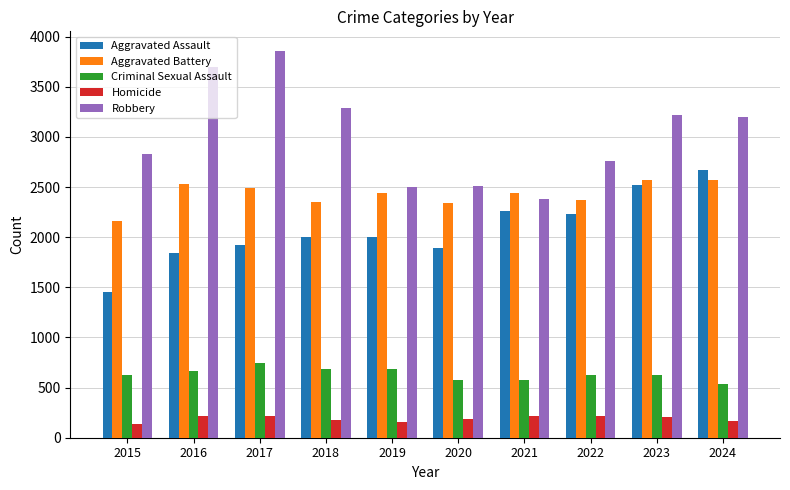

Which series has the largest total across all categories?

Robbery